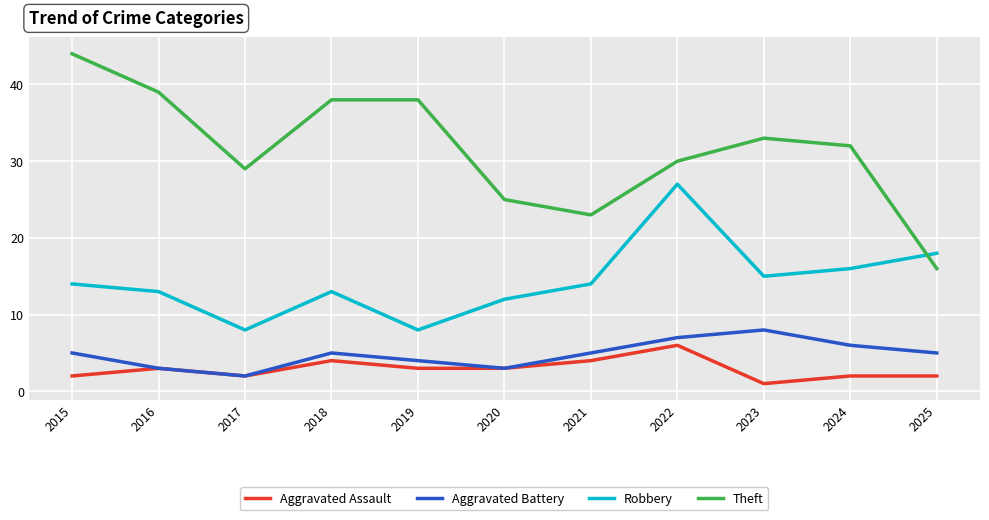

What is the sum of all Aggravated Battery values?

53